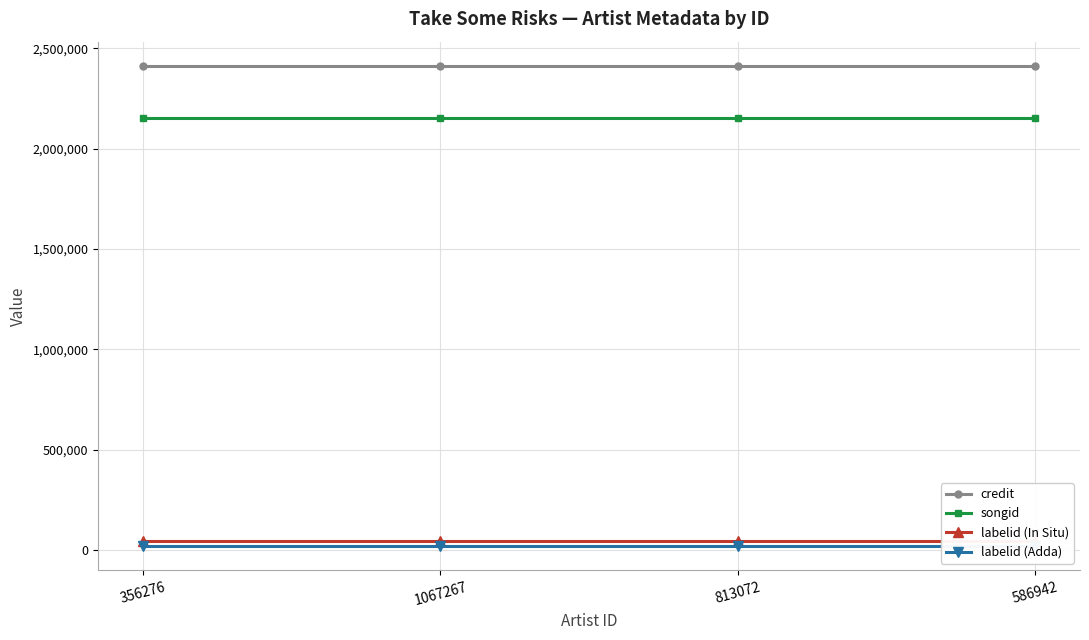

At 356276, list the series in order from smallest to largest.

labelid (Adda), labelid (In Situ), songid, credit